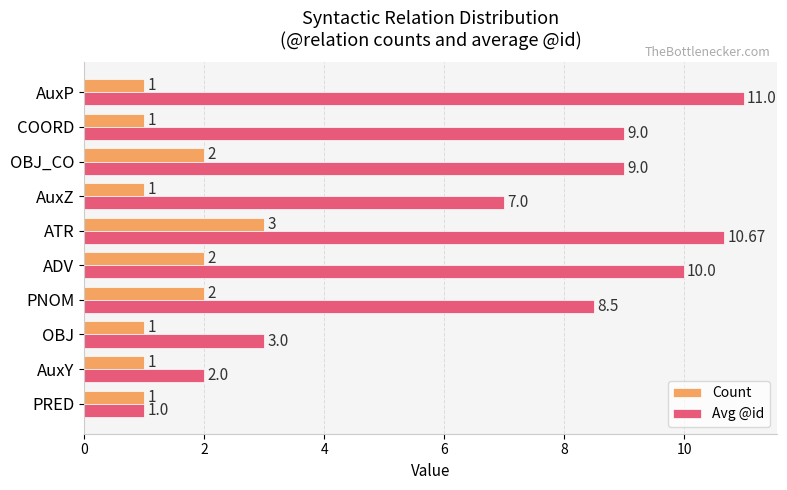

Rank the series by their maximum value, from lowest to highest.

Count, Avg @id